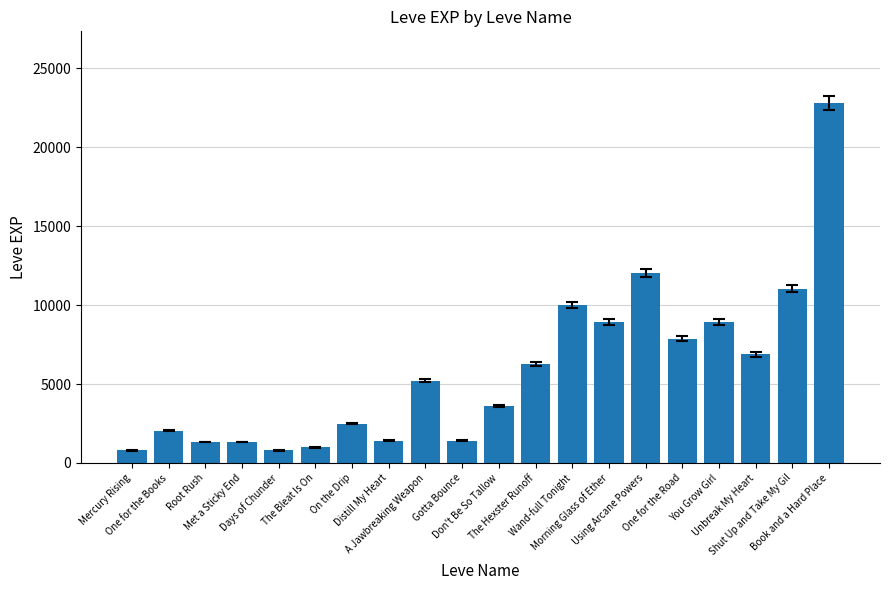

How many series are shown in this chart?

1